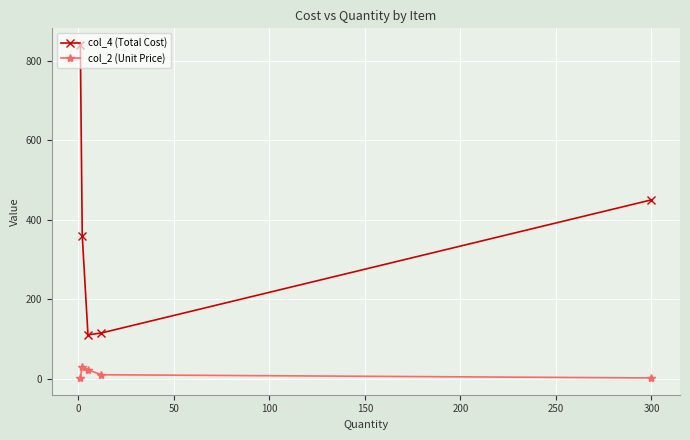

What is the value of the col_2 (Unit Price) point at the 1st from the left?

1.2